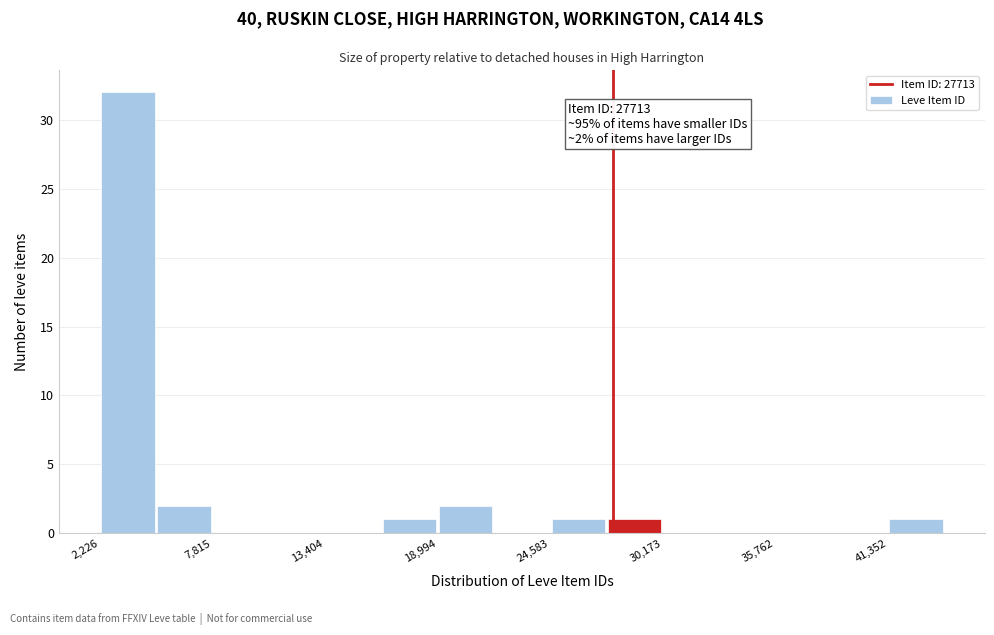

Read against the x-axis, roughly where is the centre of the tallest bar?

4000